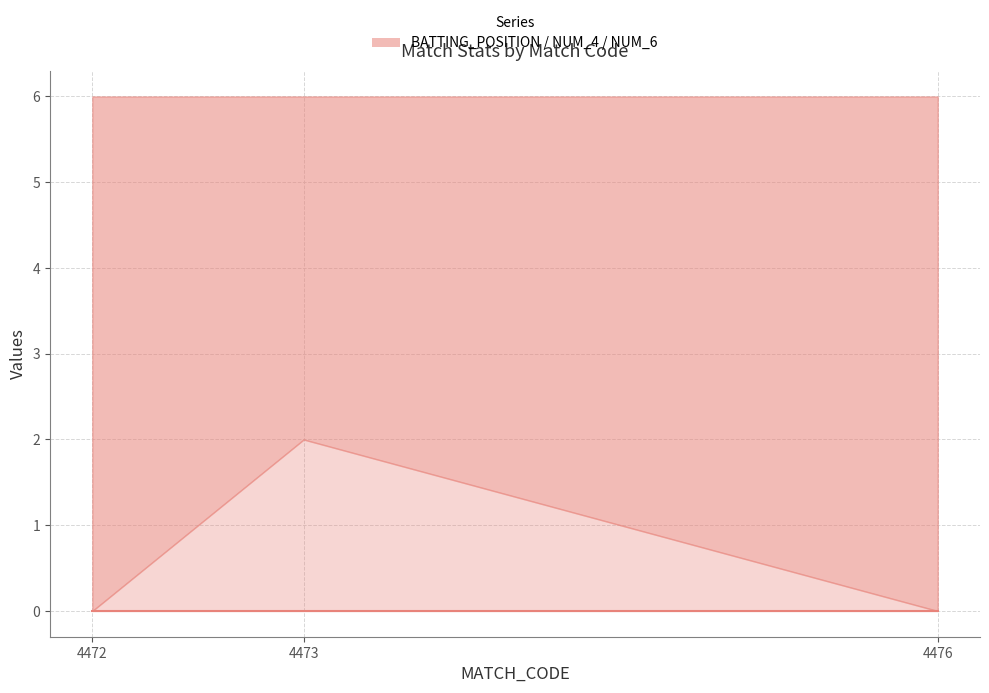

What are all the series names shown in the legend?

BATTING_POSITION, NUM_4, NUM_6